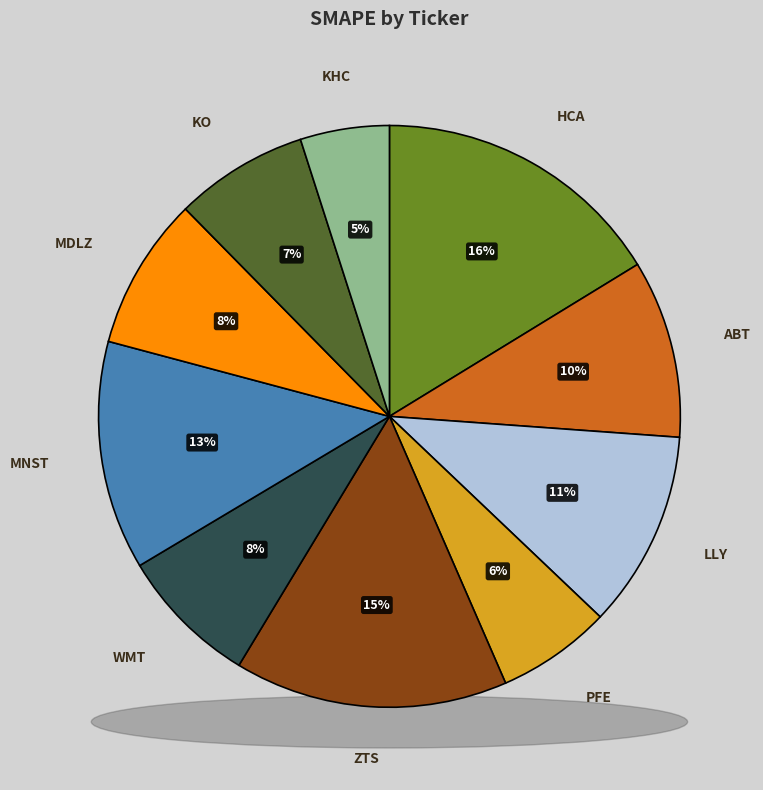

Is there any slice that represents more than half of the pie?

No